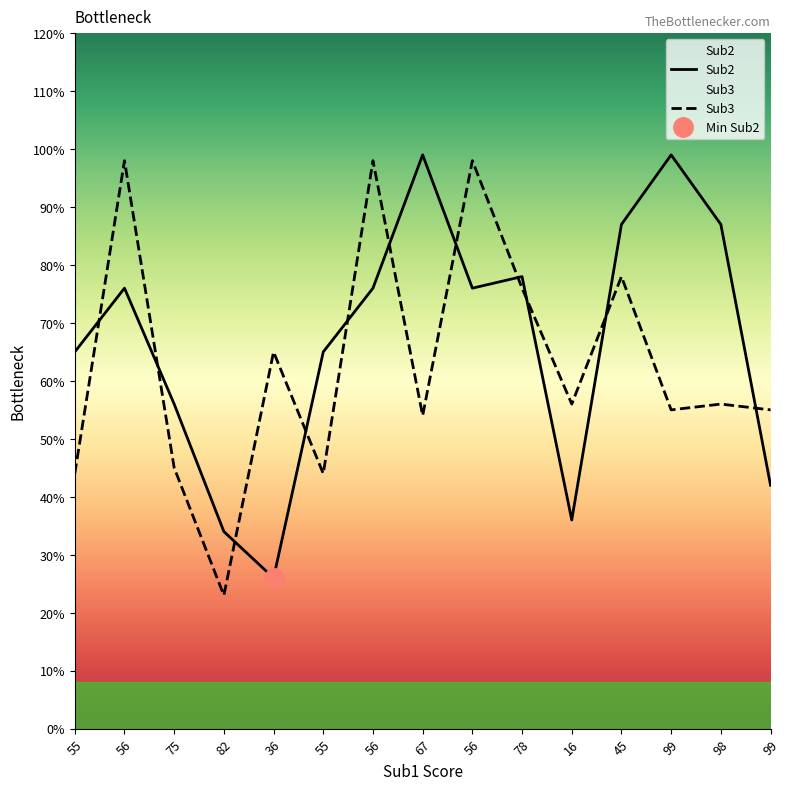

What are all the series names shown in the legend?

Sub2, Sub3